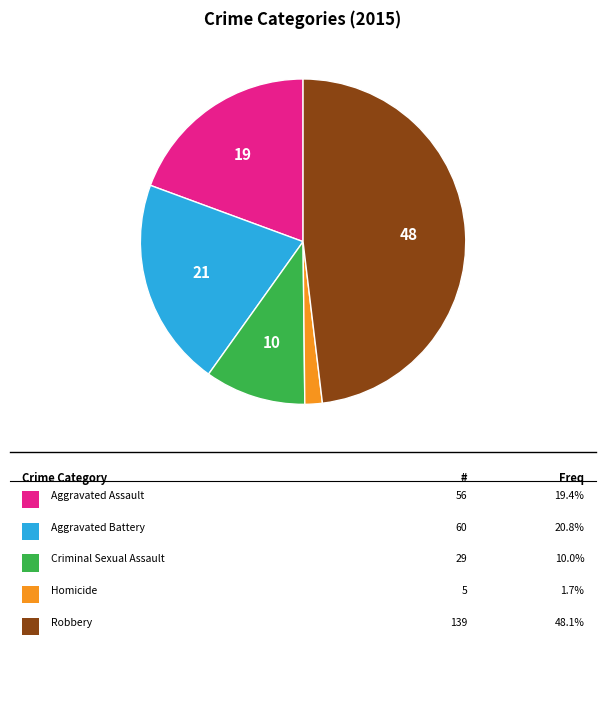

Is there any slice that represents more than half of the pie?

No